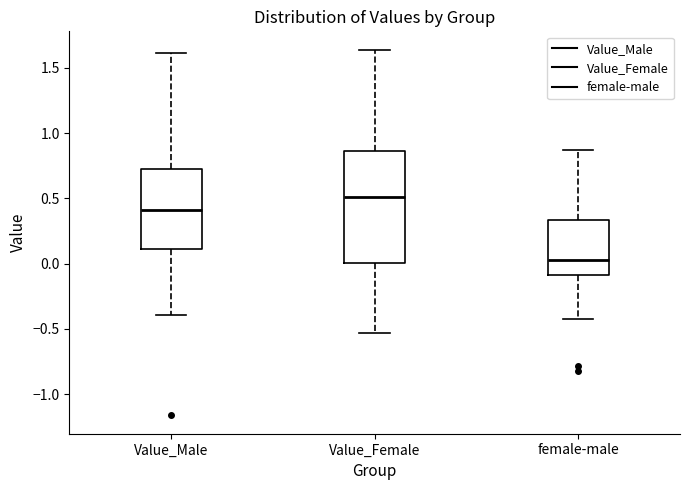

Reading left to right, read every box against the y-axis: the position of its median line, the range the box covers, and the ends of its whiskers. The values are not printed on the chart, so give them approximately, as read against the axis.

Value_Male: median 0.40, box 0.10 to 0.75, whiskers -0.40 to 1.60
Value_Female: median 0.50, box 0.00 to 0.85, whiskers -0.55 to 1.65
female-male: median 0.05, box -0.10 to 0.35, whiskers -0.45 to 0.85